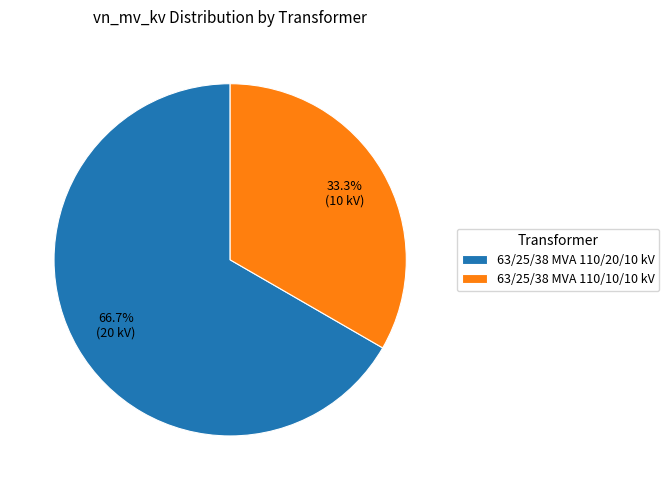

Combined, do 63/25/38 MVA 110/20/10 kV and 63/25/38 MVA 110/10/10 kV account for over 50%?

Yes